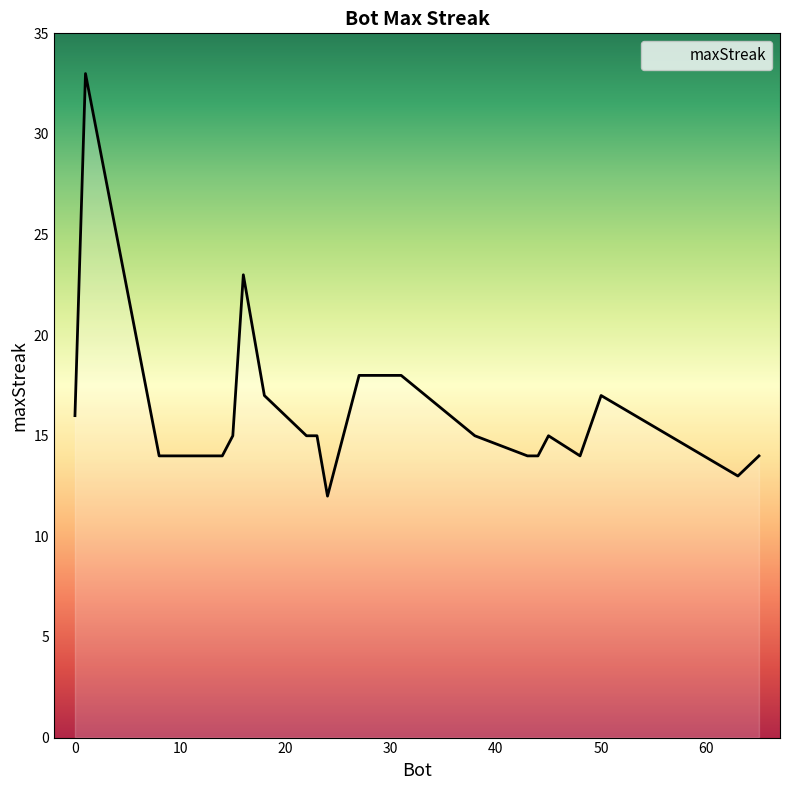

What is the smallest value displayed?

12